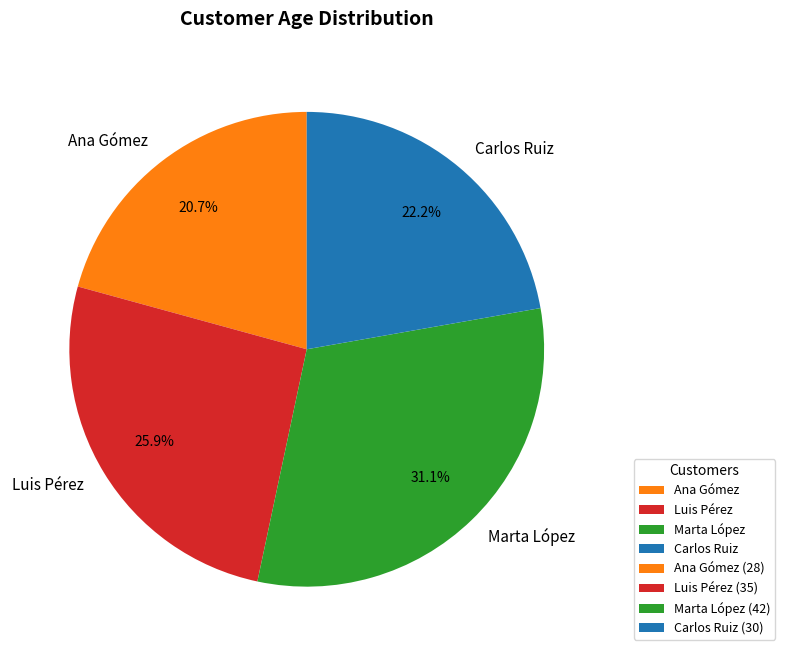

Count the number of slices in the pie.

4